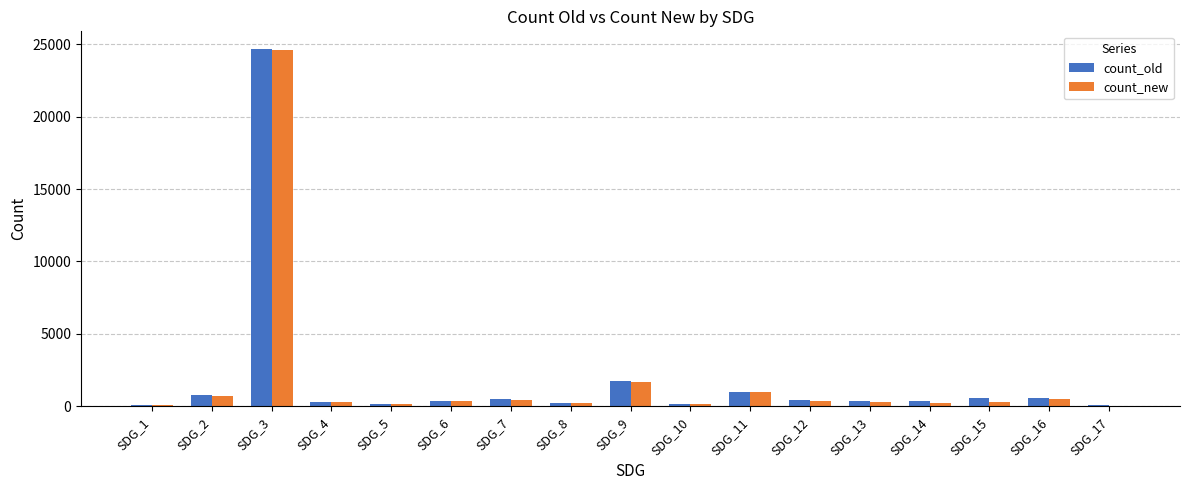

Is the value of count_new at SDG_10 greater than the value of count_old at SDG_2?

No